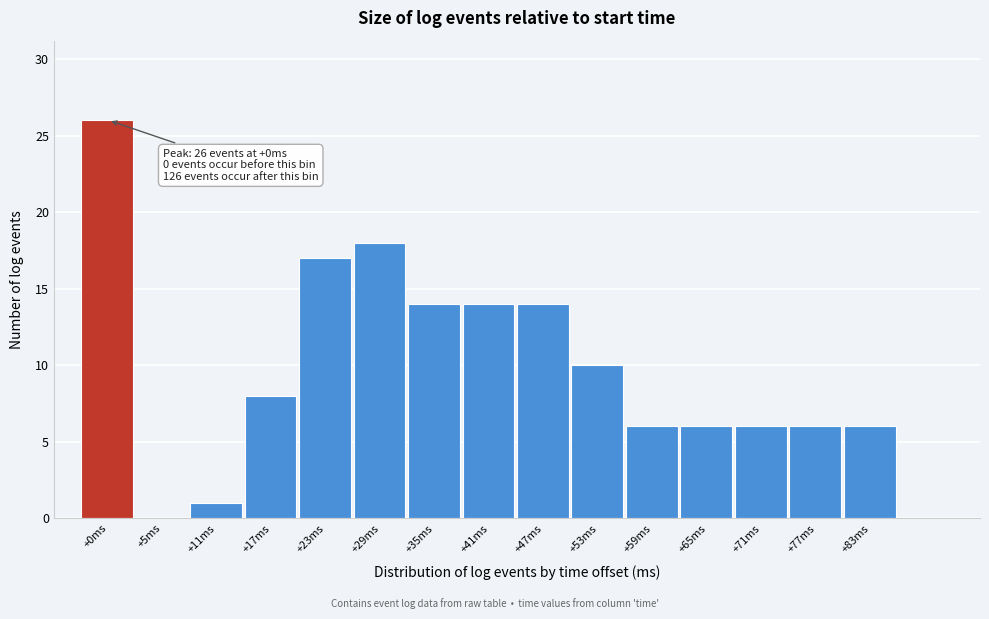

Reading right to left, list all the values displayed in this chart.

+83ms=6	+77ms=6	+71ms=6	+65ms=6	+59ms=6	+53ms=10	+47ms=14	+41ms=14	+35ms=14	+29ms=18	+23ms=17	+17ms=8	+11ms=1	+5ms=0	+0ms=26